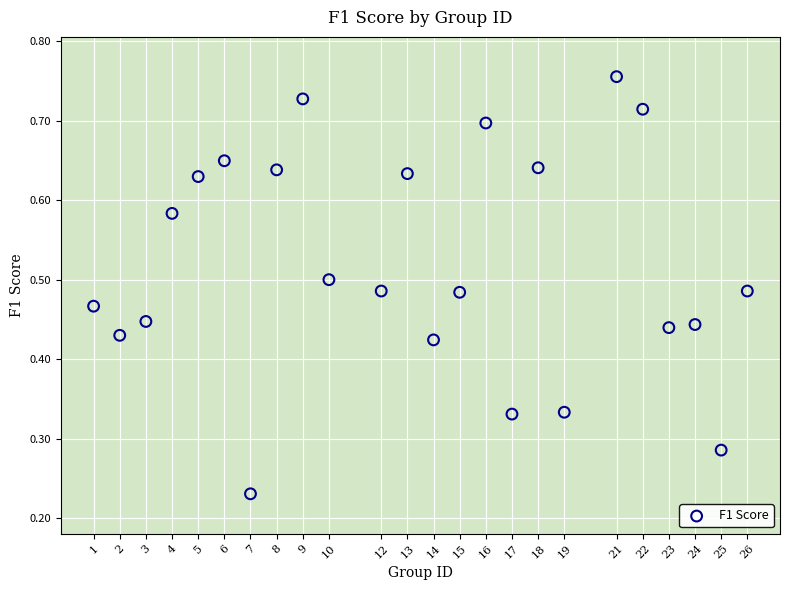

What is the range of X values (max minus min)?

25.0